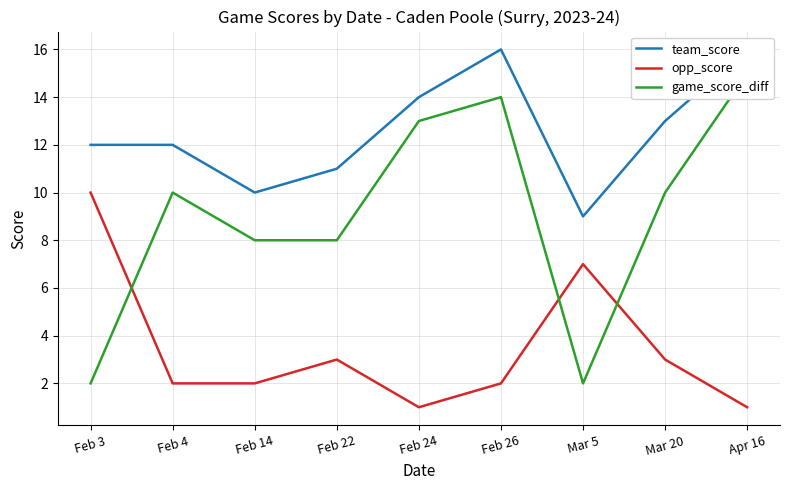

Rank the series by their average value, from highest to lowest.

team_score, game_score_diff, opp_score